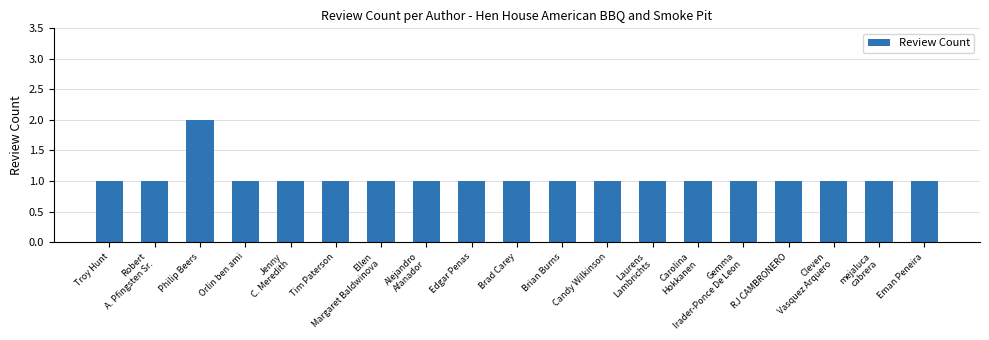

Are the bars grouped side by side (vs. stacked)?

No